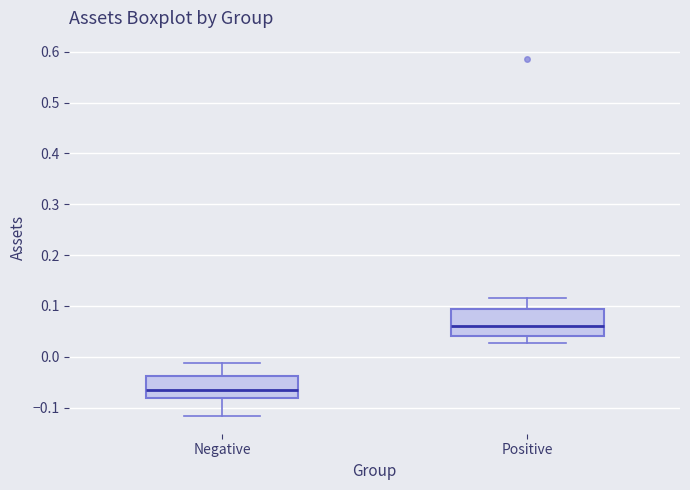

Reading left to right, read every box against the y-axis: the position of its median line, the range the box covers, and the ends of its whiskers. The values are not printed on the chart, so give them approximately, as read against the axis.

Negative: median -0.07, box -0.08 to -0.04, whiskers -0.12 to -0.01
Positive: median 0.06, box 0.04 to 0.09, whiskers 0.03 to 0.12